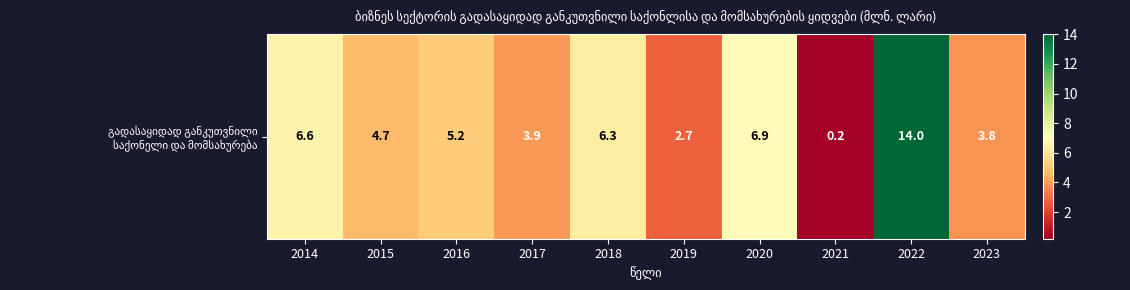

Reading right to left, list all the values displayed in this chart.

2023=3.8	2022=14.0	2021=0.2	2020=6.9	2019=2.7	2018=6.3	2017=3.9	2016=5.2	2015=4.7	2014=6.6